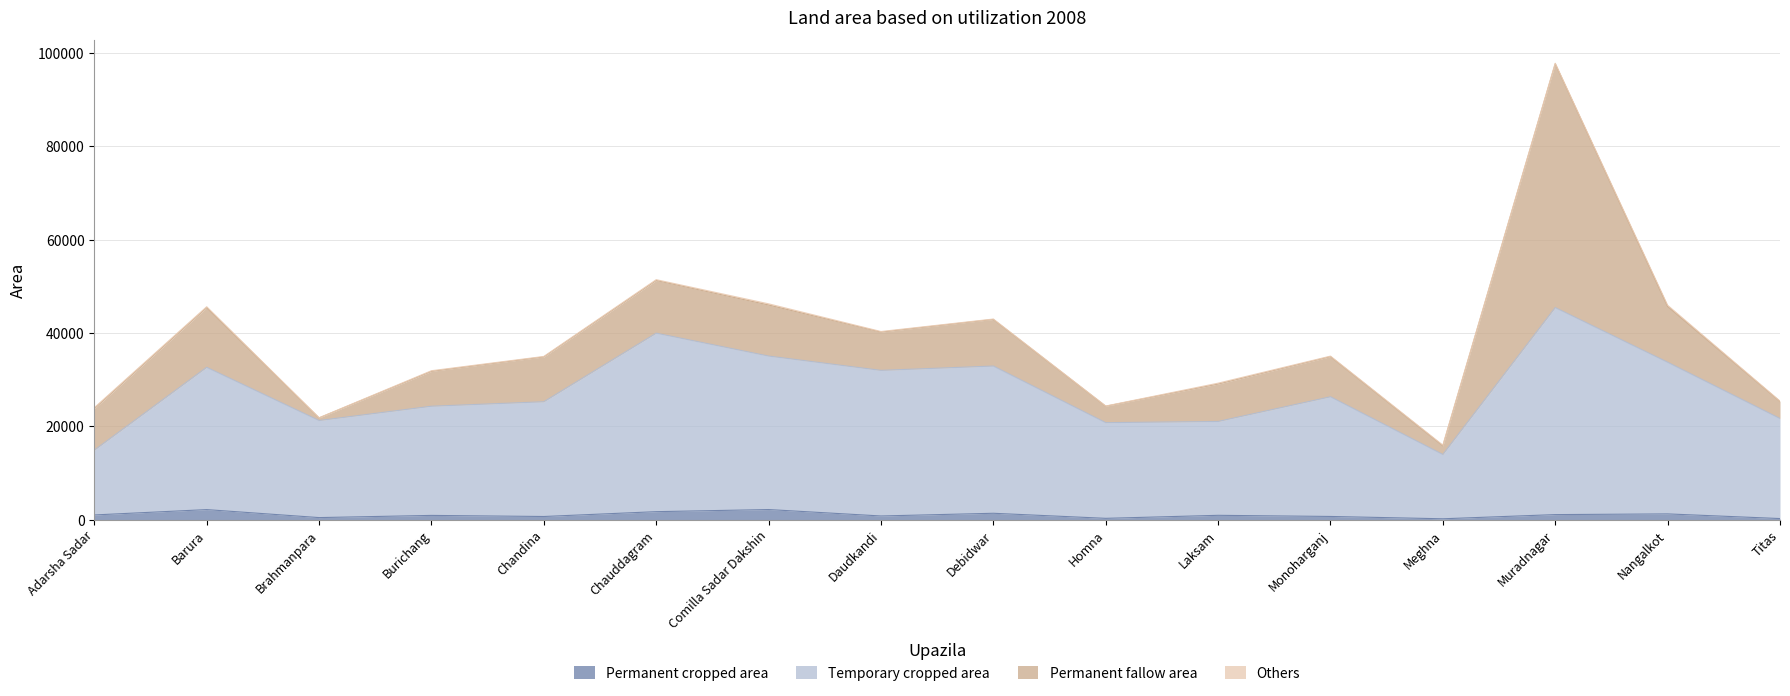

True or false: Permanent cropped area and Temporary cropped area cross at least once.

False